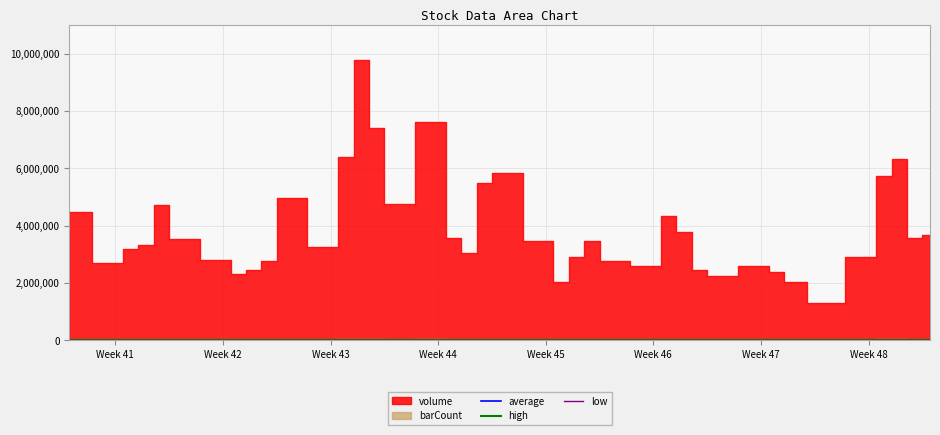

How many data points does each series have?

40